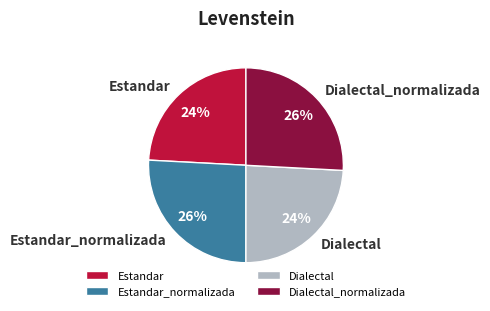

Is there a majority slice in this chart?

No